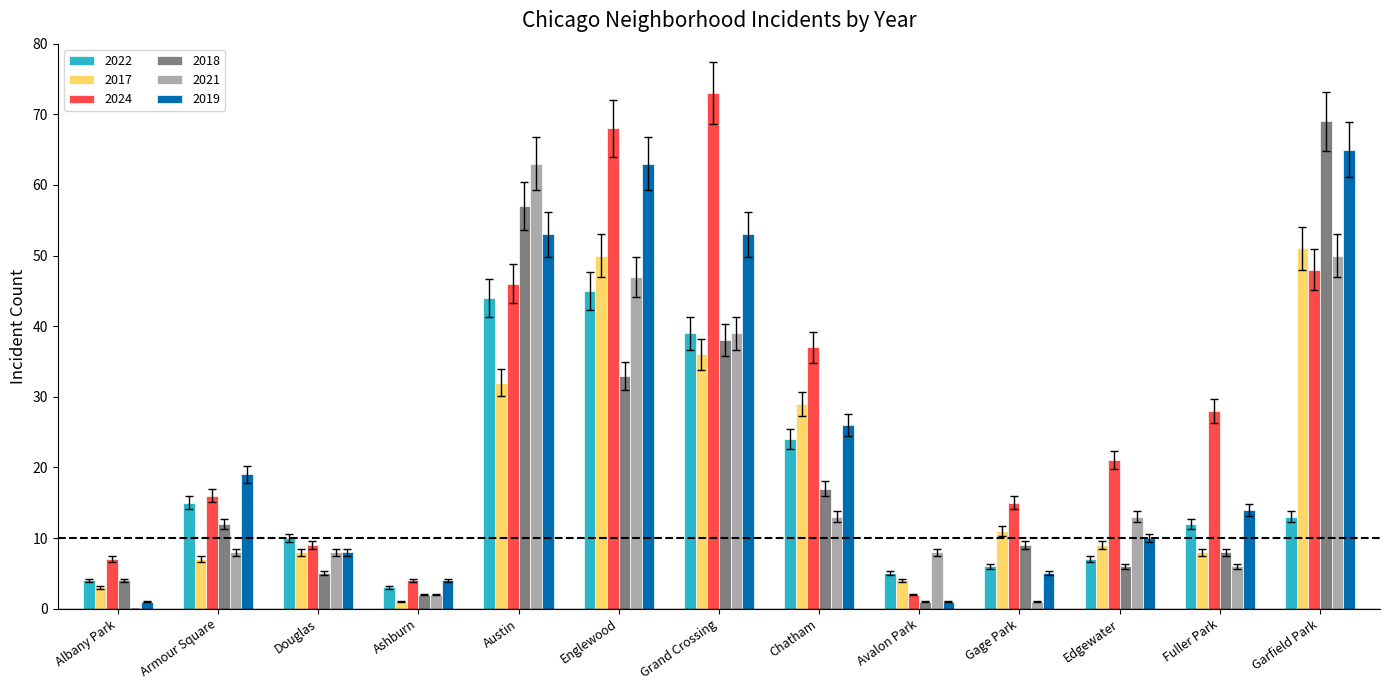

How many distinct data groups are displayed?

6